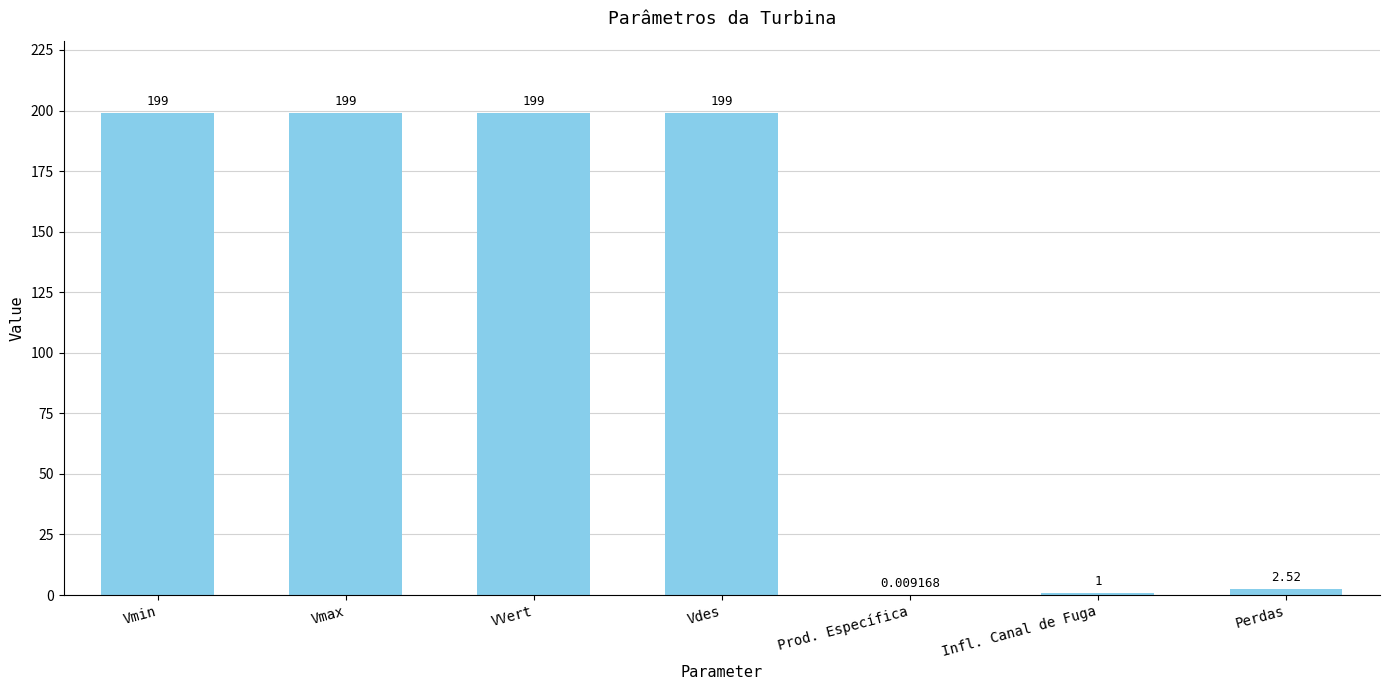

What is the sum of the values at Prod. Específica and Vmin?

199.0